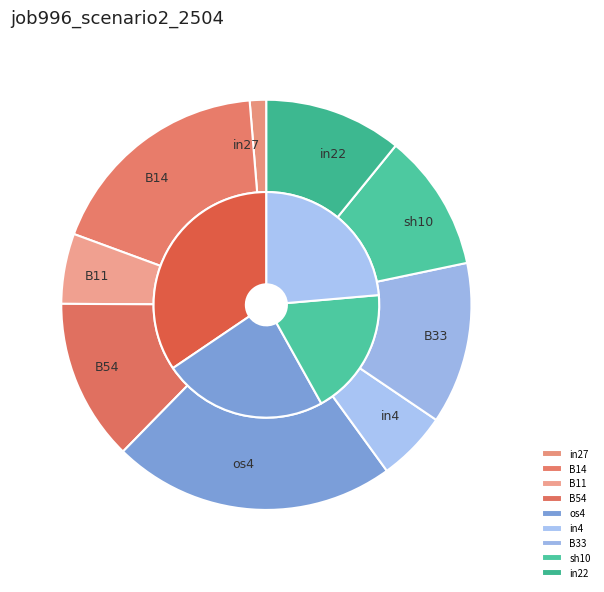

How many segments does this pie chart have?

9